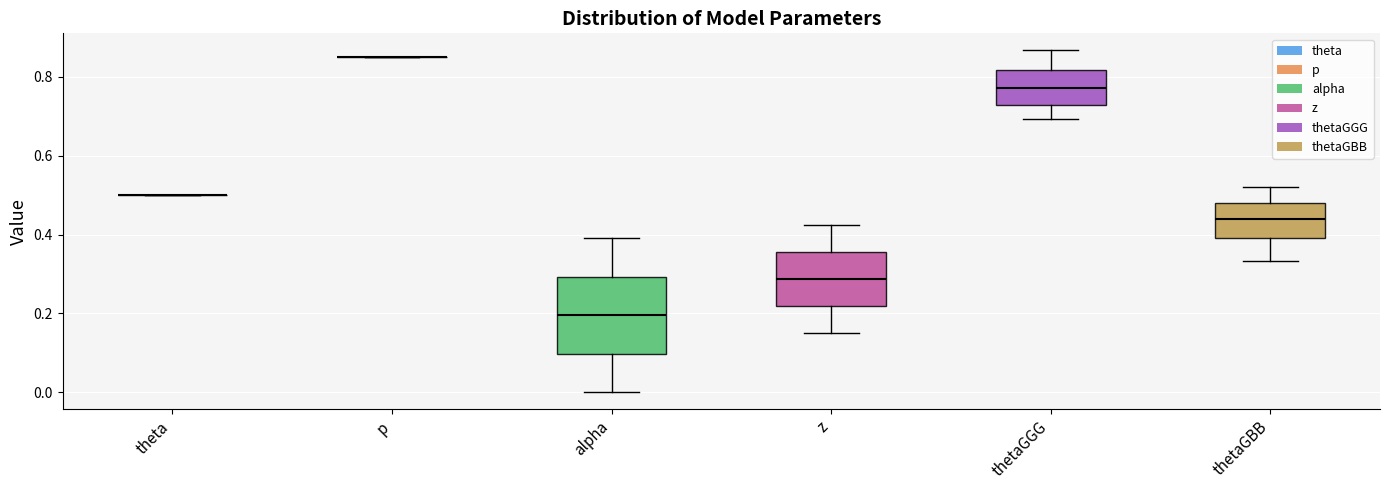

Reading left to right, transcribe this box plot: for each box, give where its median line is, the range the box spans, and where its two whiskers end, as read against the y-axis. The values are not printed on the chart, so give them approximately, as read against the axis.

theta: box collapsed to a line at 0.50, whiskers 0.50 to 0.50
p: box collapsed to a line at 0.86, whiskers 0.86 to 0.86
alpha: median 0.20, box 0.10 to 0.30, whiskers 0.00 to 0.40
z: median 0.28, box 0.22 to 0.36, whiskers 0.16 to 0.42
thetaGGG: median 0.78, box 0.72 to 0.82, whiskers 0.70 to 0.86
thetaGBB: median 0.44, box 0.40 to 0.48, whiskers 0.34 to 0.52